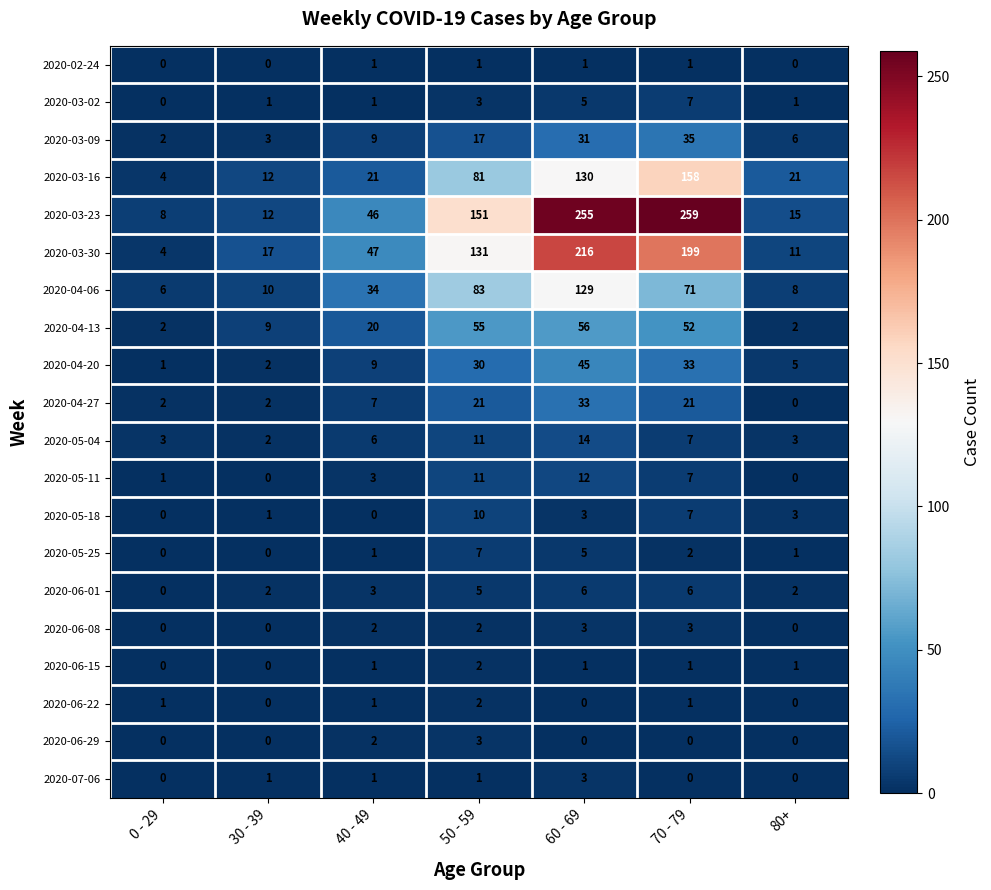

At which label does 2020-05-04 reach its peak?

60 - 69